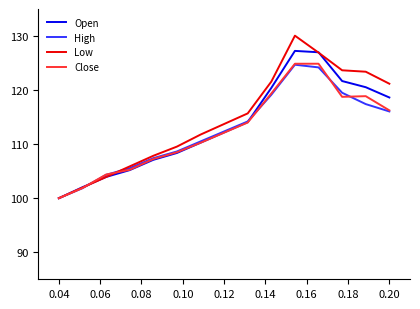

What is the maximum value shown in the chart?

130.1